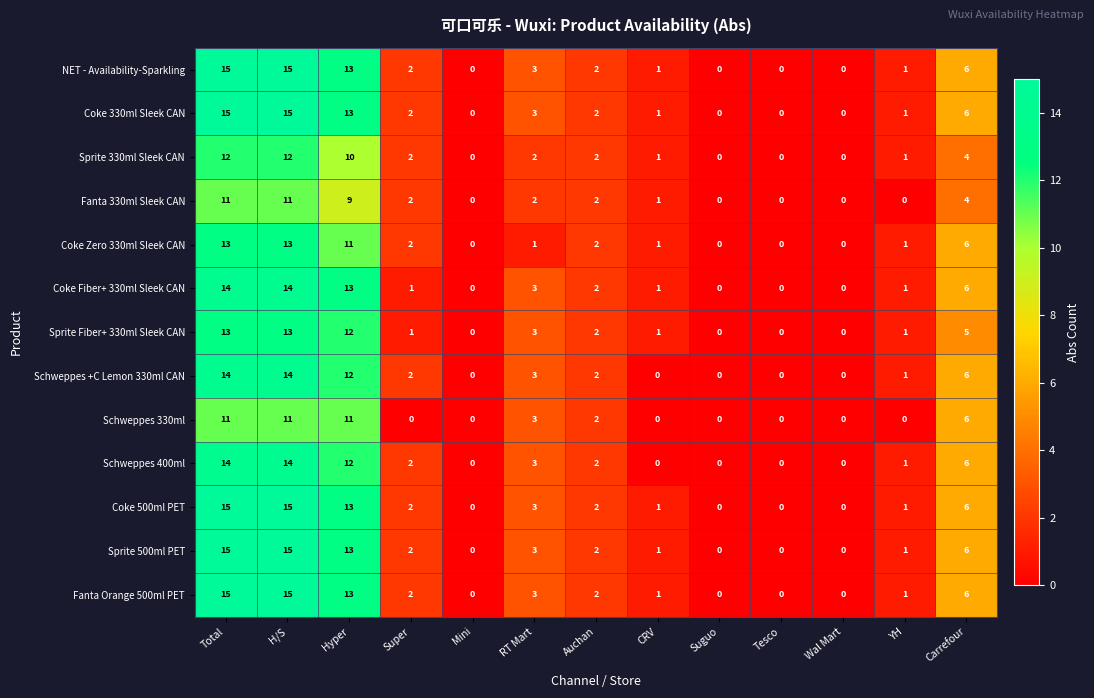

Is it true that Schweppes +C Lemon 330ml CAN equals 14 at H/S?

True